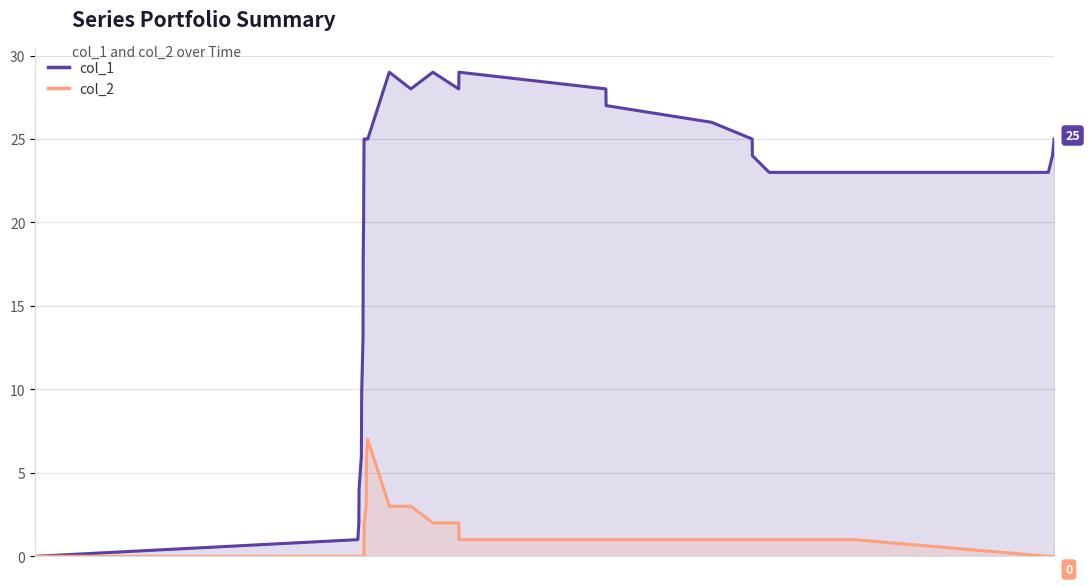

Reading left to right, transcribe all the data shown in this chart.

col_1: 0	1	2	4	6	8	9	10	11	13	18	19	20	23	25	25	25	25	25	25	29	28	29	28	29	28	27	26	25	24	23	23	23	24	25
col_2: 0	0	0	0	0	0	0	0	0	0	0	0	0	0	0	2	3	4	6	7	3	3	2	2	1	1	1	1	1	1	1	1	0	0	0